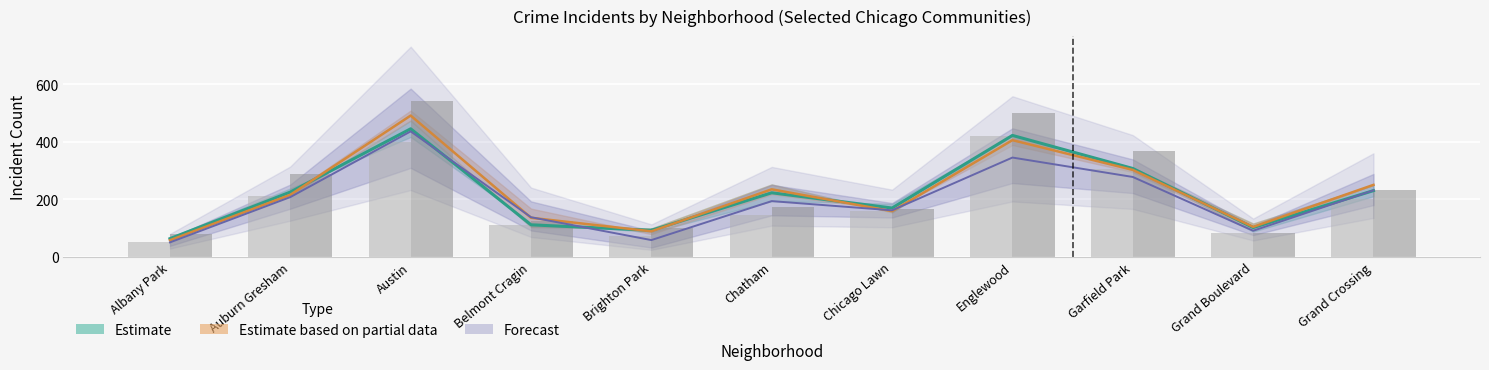

What is the value of the 2024 bar at the 9th from the left?

277.0